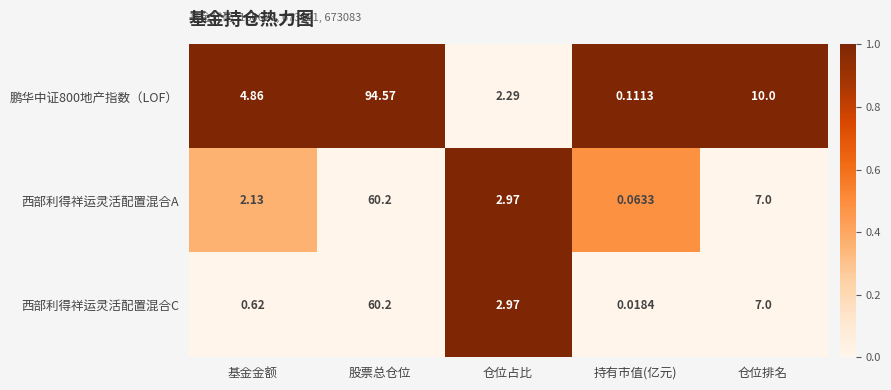

At which category is the sum across all series the highest?

股票总仓位